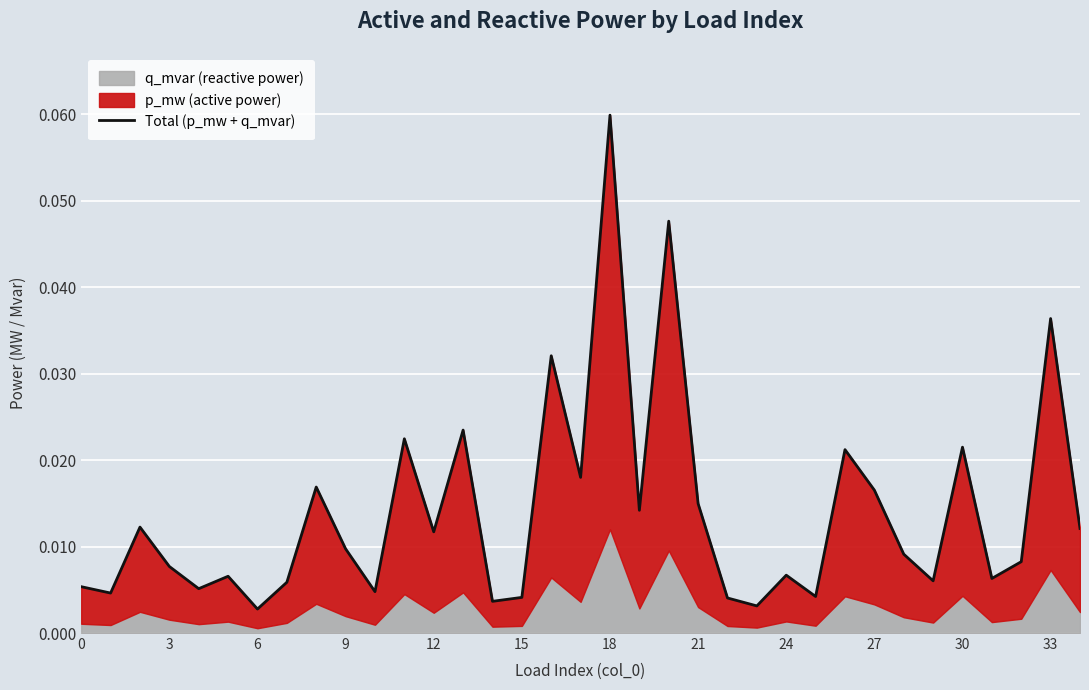

Between 18 and 31, which is larger?

18